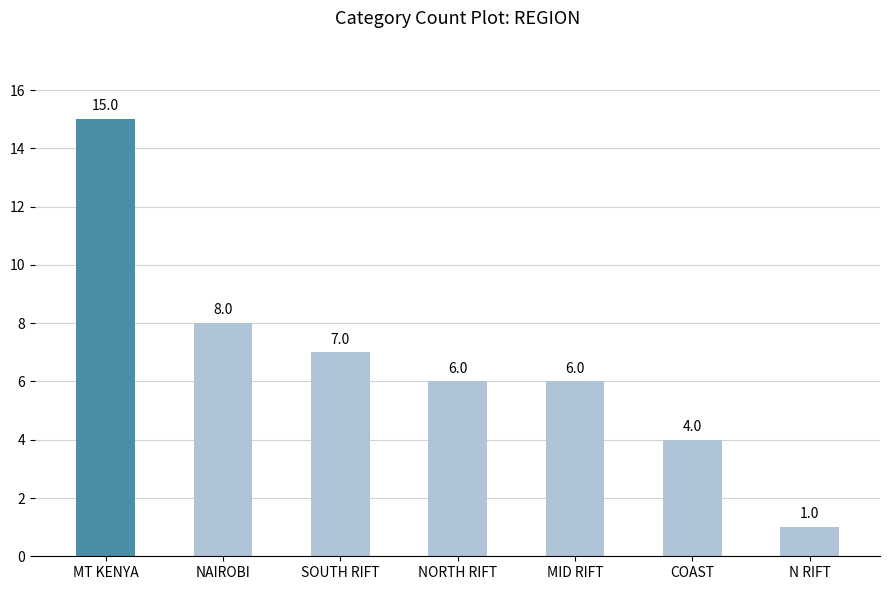

What is the value of the 4th bar from the left?

6